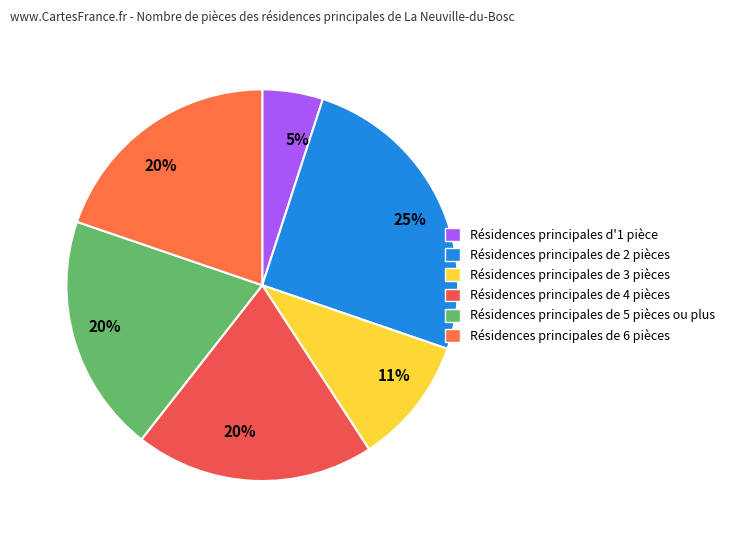

Which category has the biggest portion of the pie?

2.0